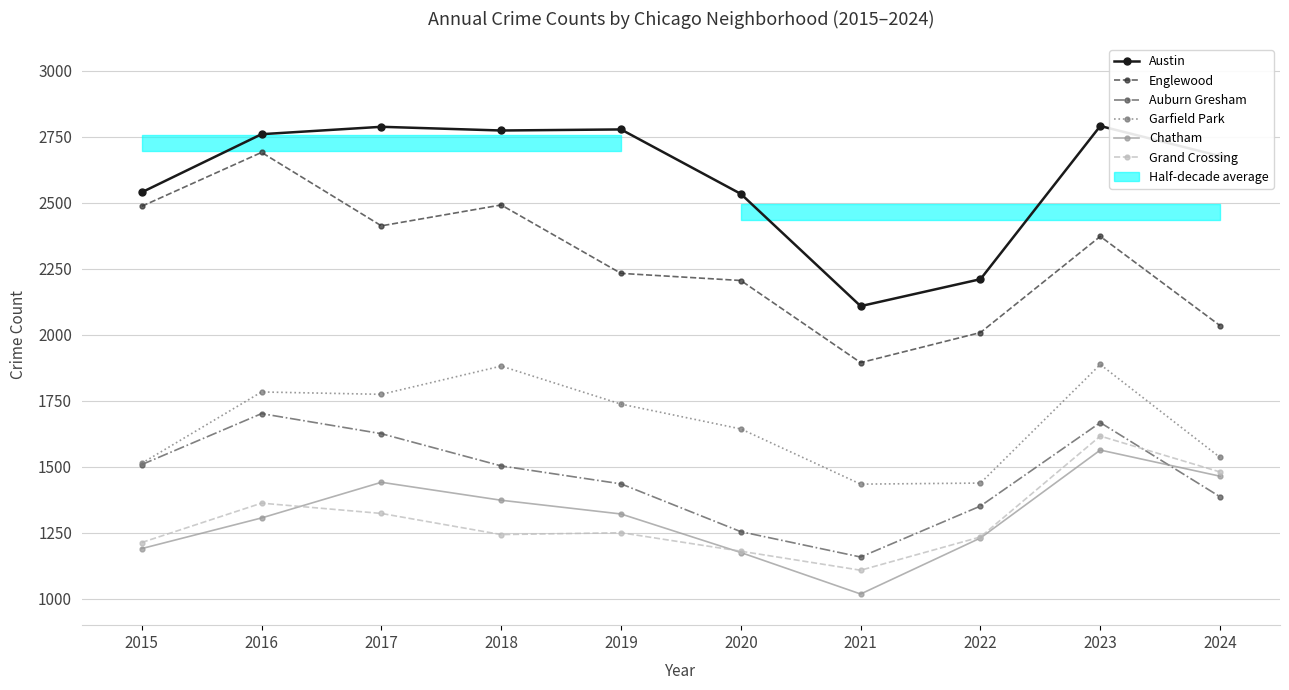

In Chatham, how many points are lower than both neighbors (excluding endpoints)?

1